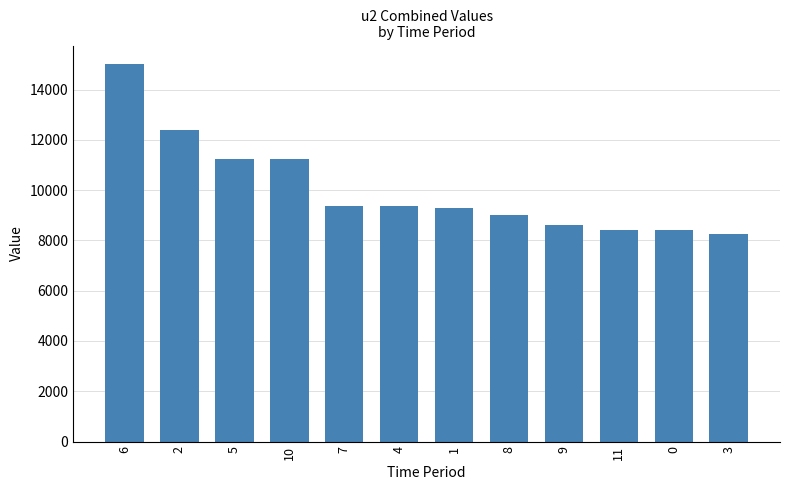

Which label corresponds to the smallest value in the chart?

3